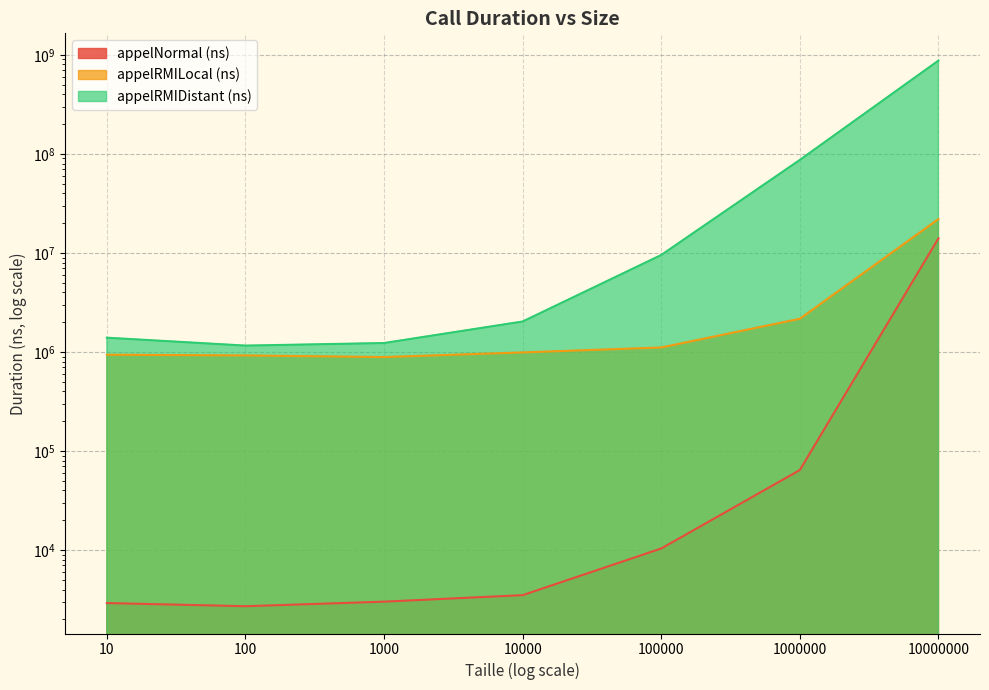

True or false: appelRMILocal (ns) and appelNormal (ns) cross at least once.

False